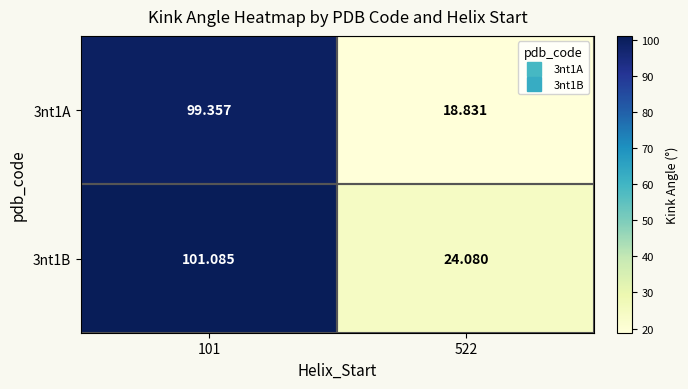

Is the value of 3nt1B at 101 greater than the value of 3nt1A at 101?

Yes